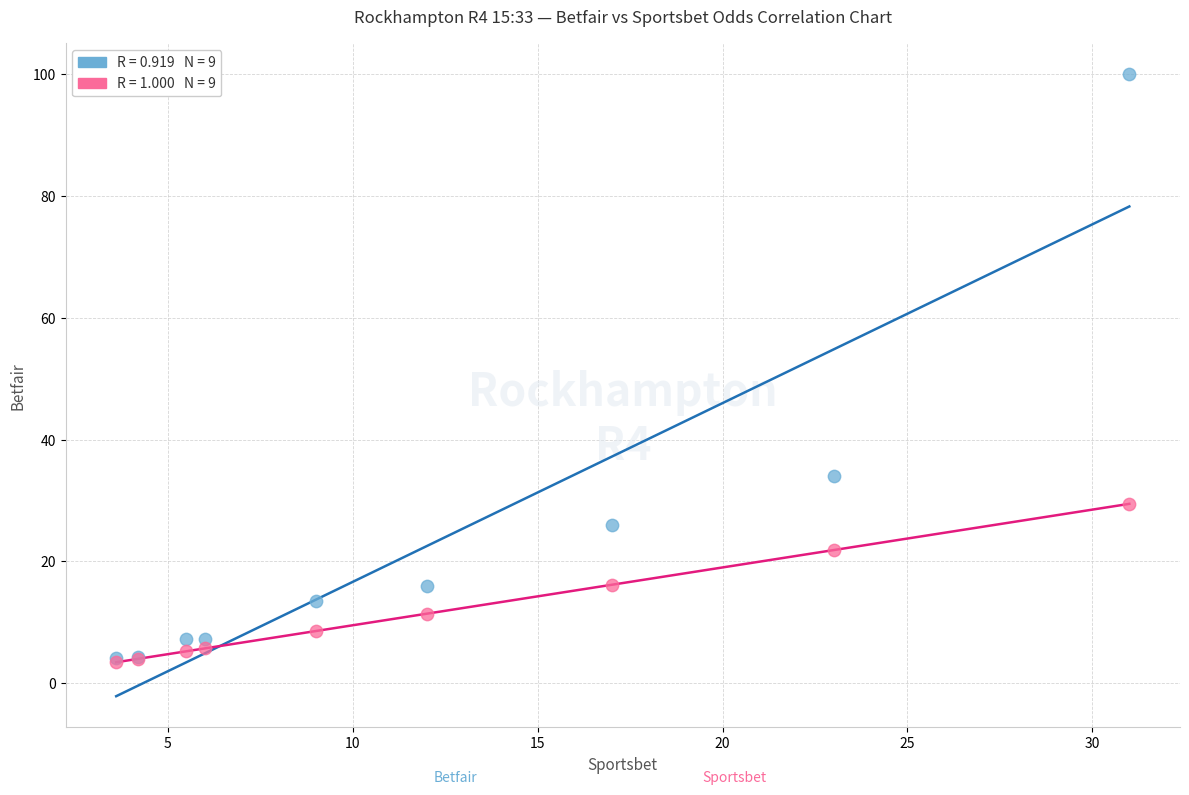

Across all series, what Y value is closest to 51?

34.0